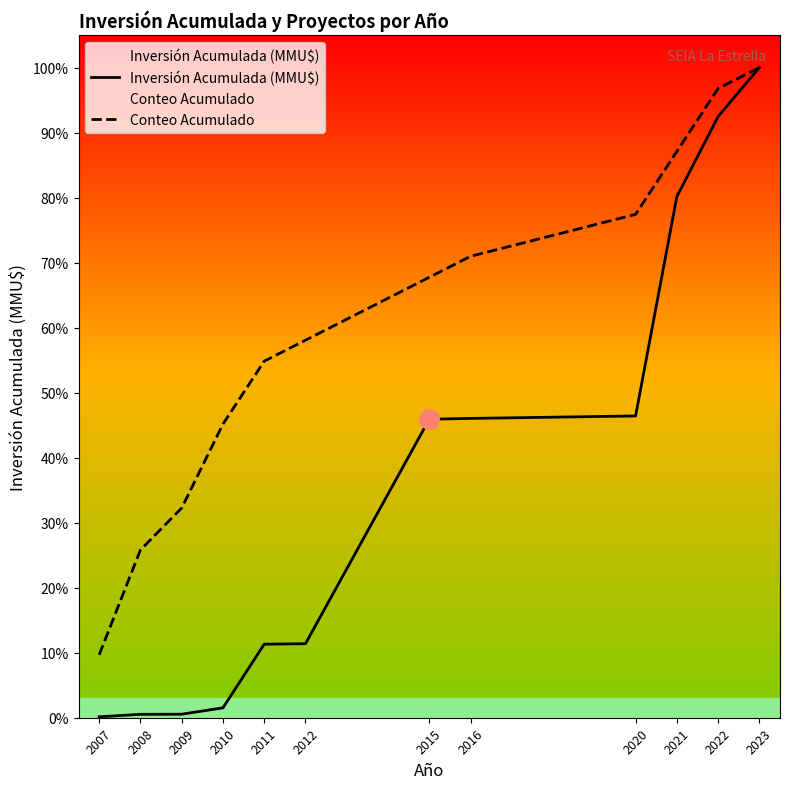

True or false: Inversión Acumulada (MMU$) and Conteo Acumulado cross at least once.

False